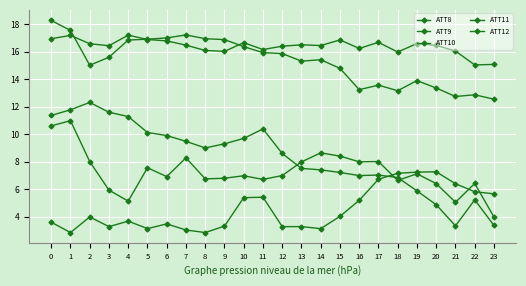

Is this an area chart (filled region under the line)?

No